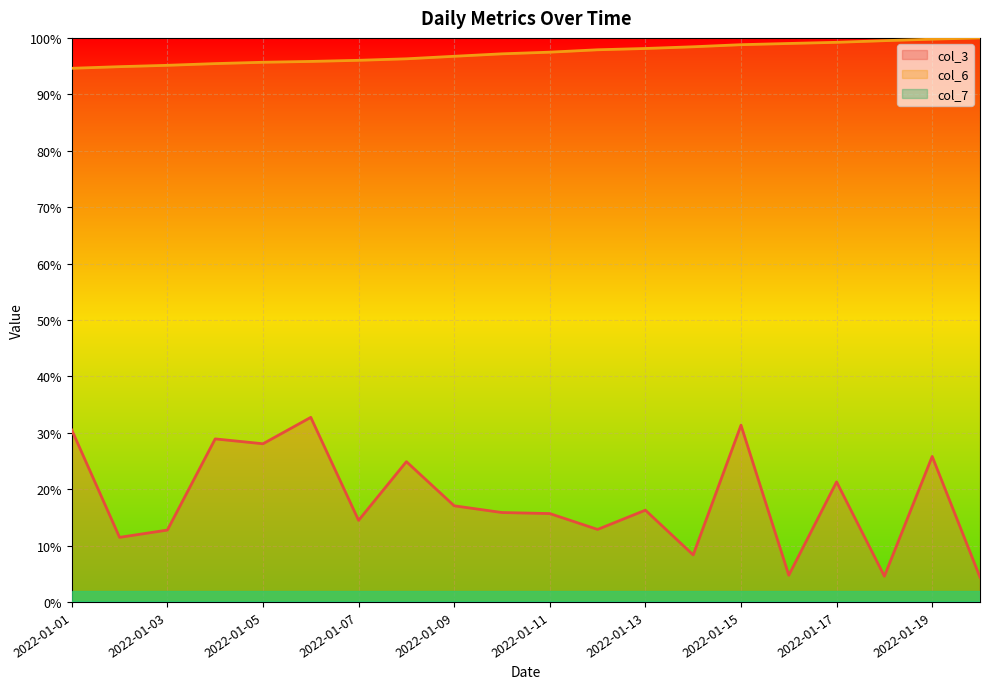

Does the chart display data point markers on the line(s)?

No